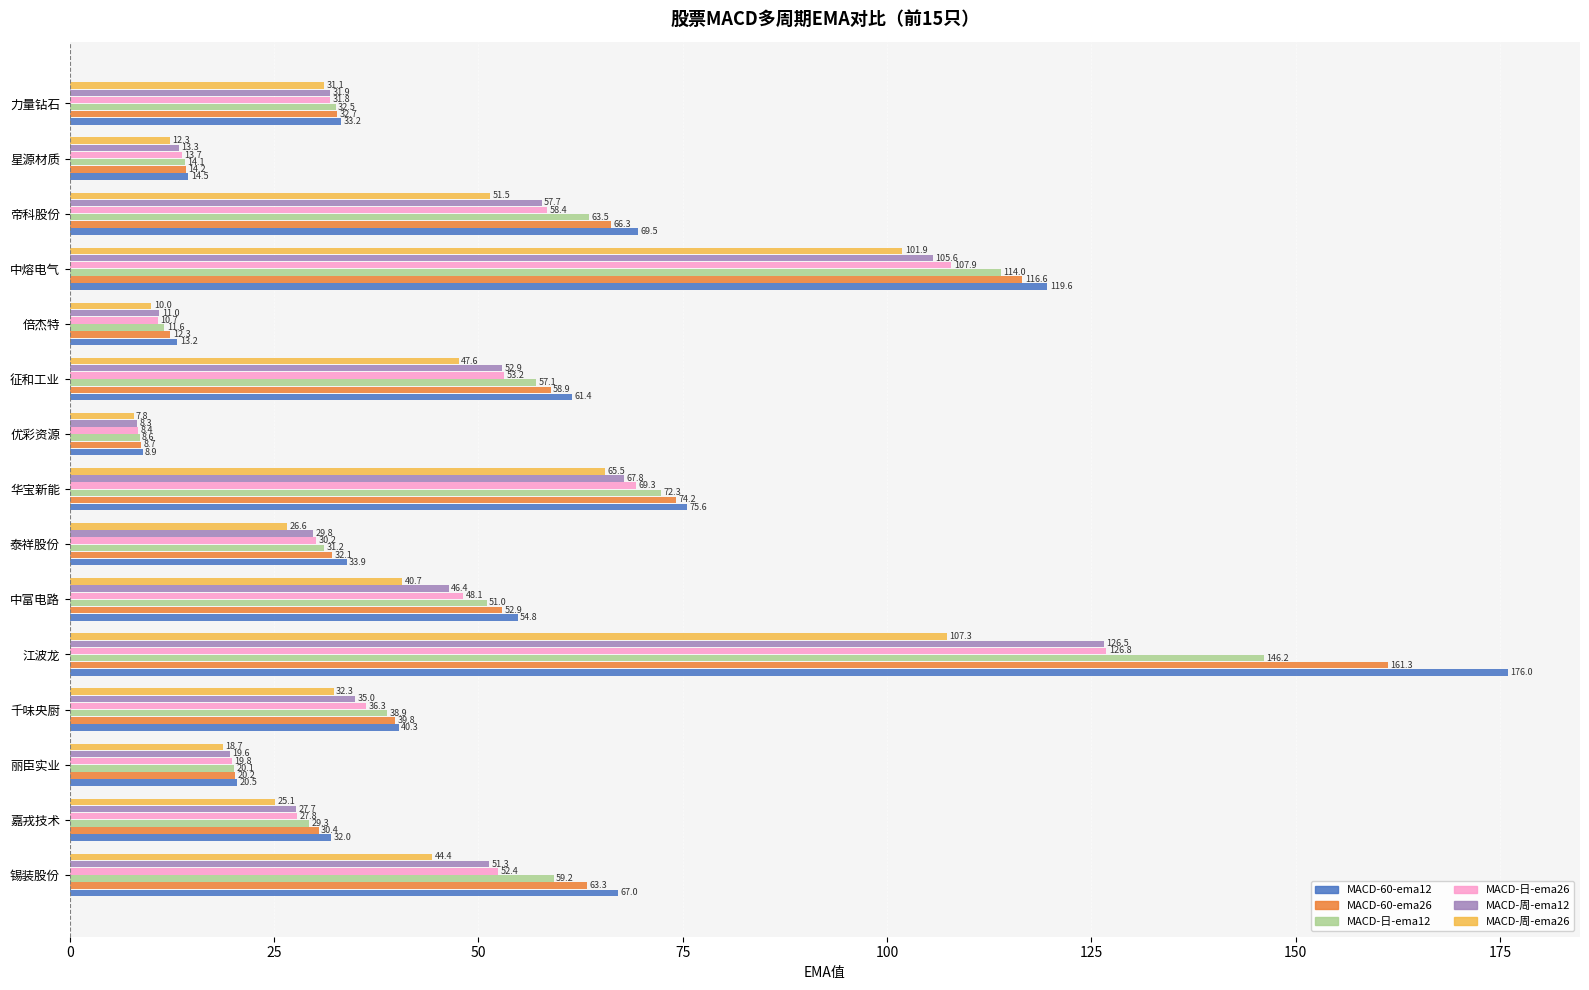

Rank the series by their maximum value, from highest to lowest.

MACD-60-ema12, MACD-60-ema26, MACD-日-ema12, MACD-日-ema26, MACD-周-ema12, MACD-周-ema26